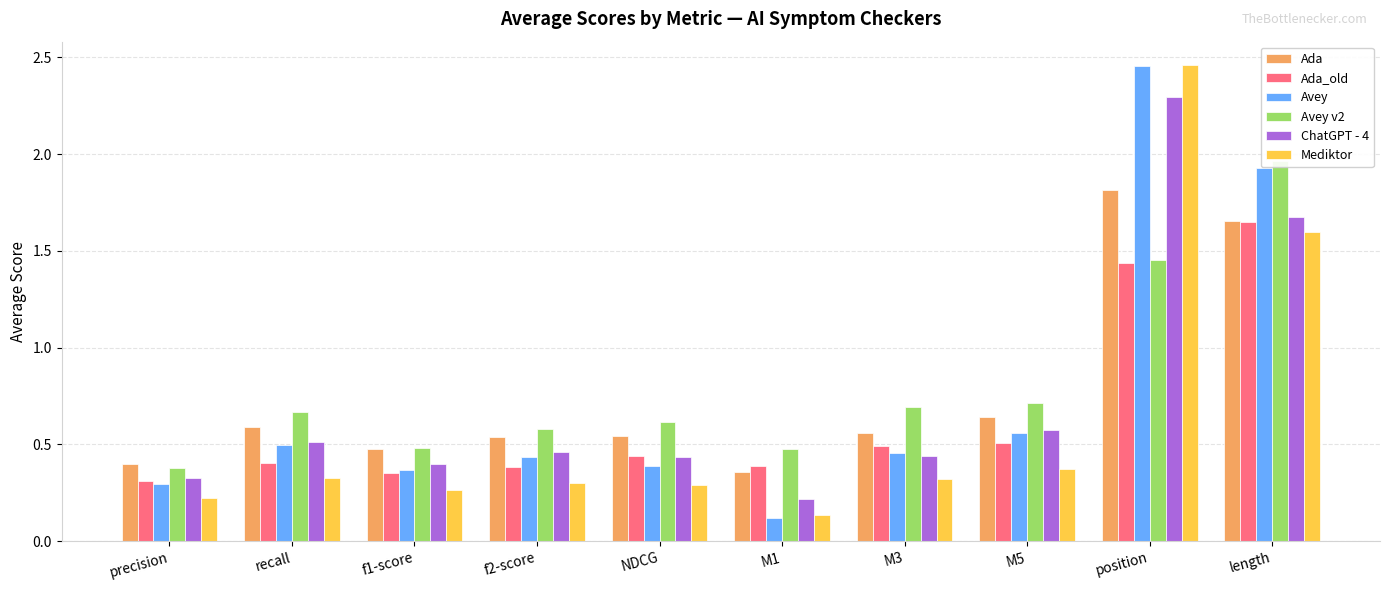

What is the smallest value displayed?

0.1